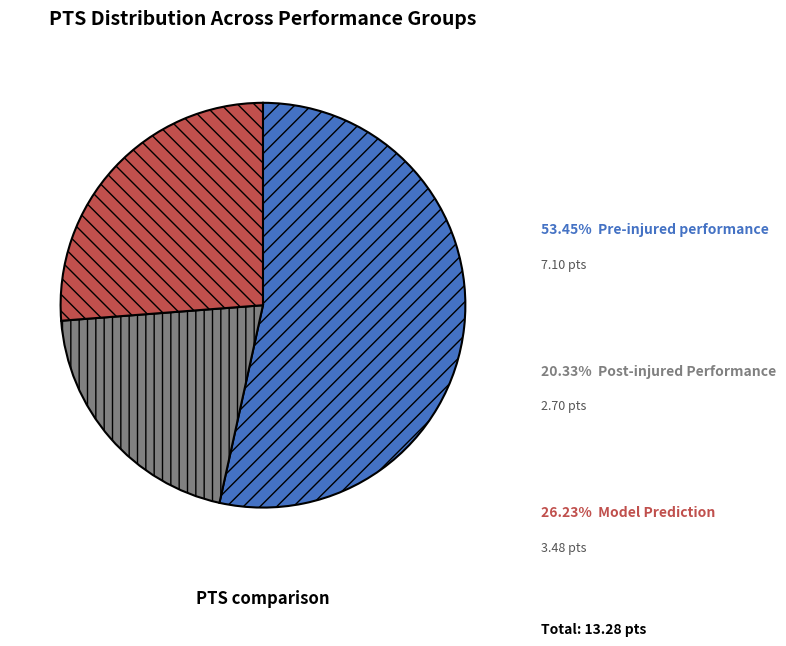

Is there a majority slice in this chart?

Yes